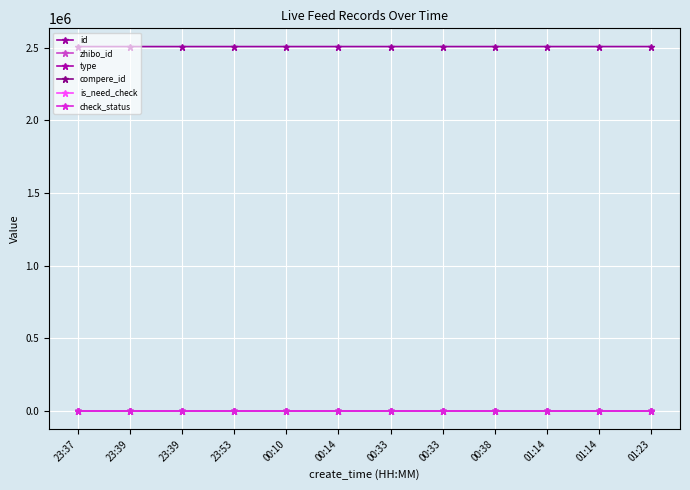

How many lines are shown in the chart?

6